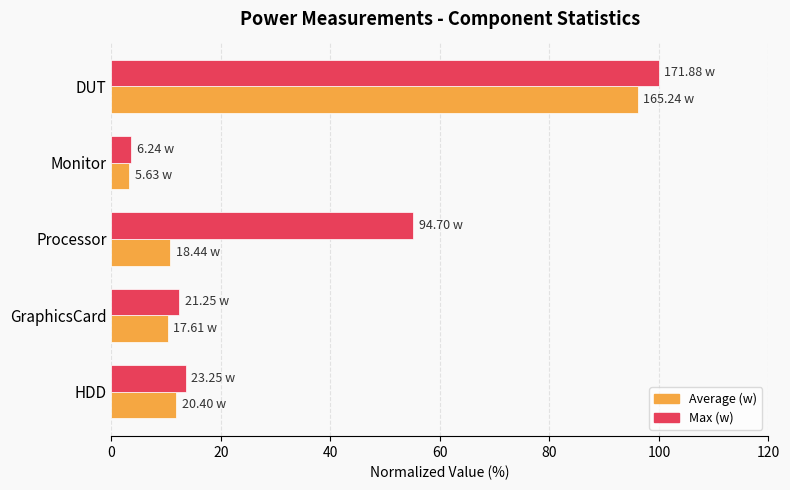

At which label does Average (w) reach its minimum?

Monitor